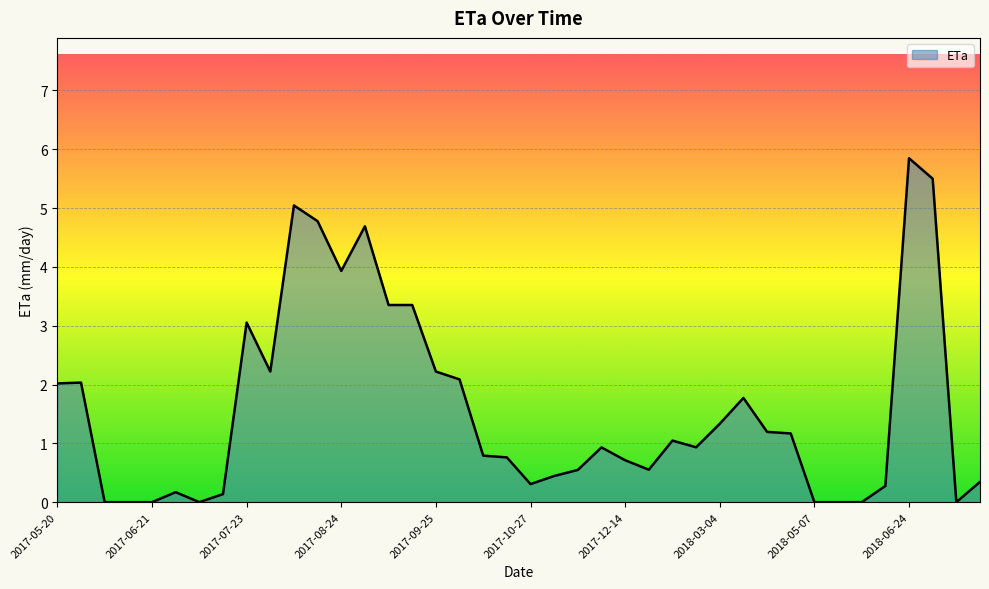

What is the maximum value shown in the chart?

5.8